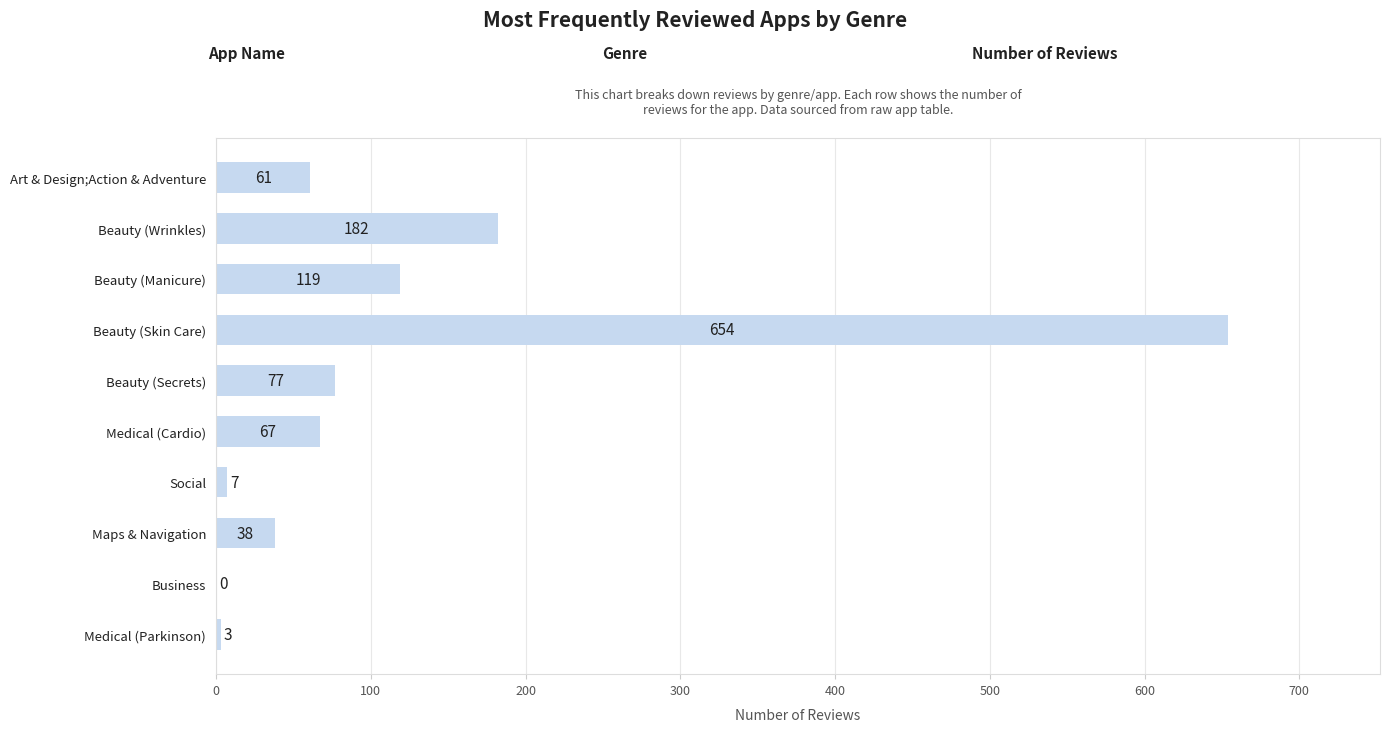

Is it true that the value at Medical (Cardio) is 94?

False